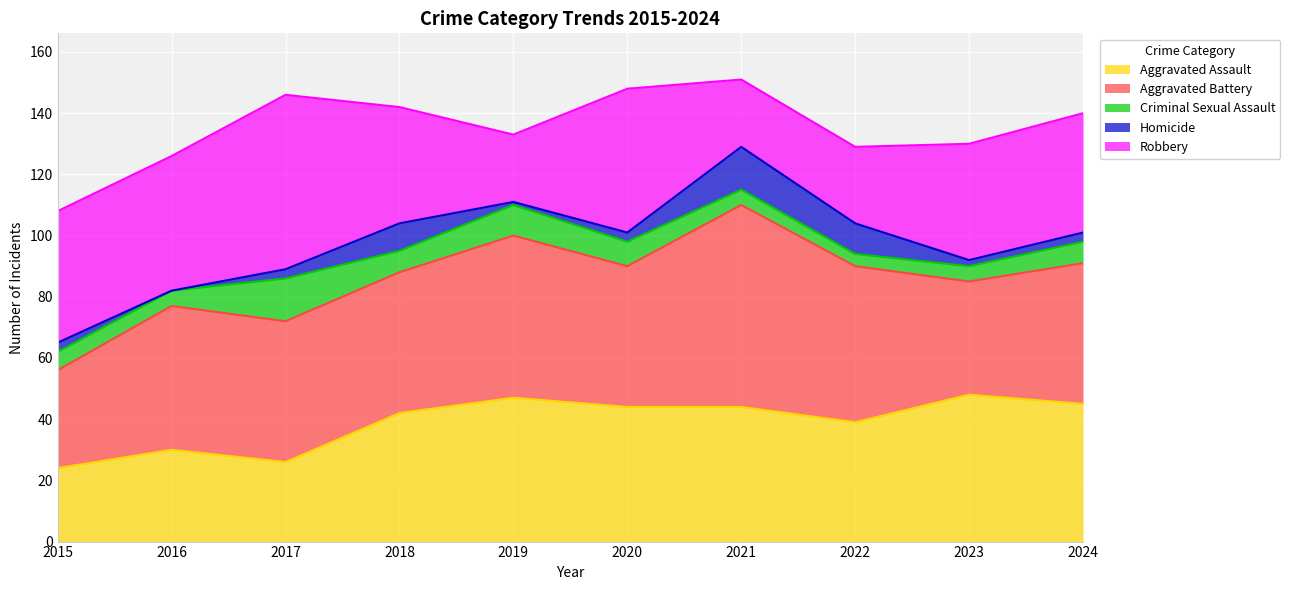

True or false: Homicide and Aggravated Battery intersect in this chart.

False